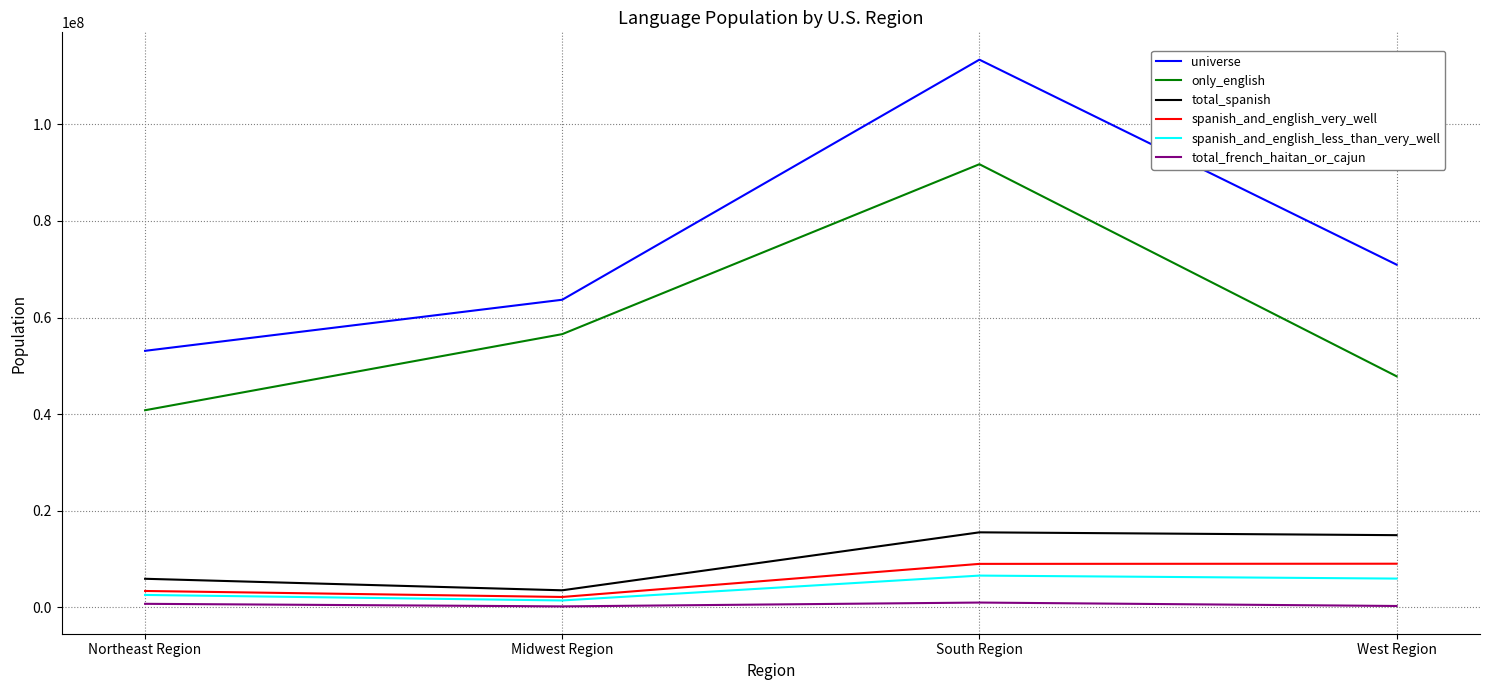

What position from the left is Northeast Region?

1